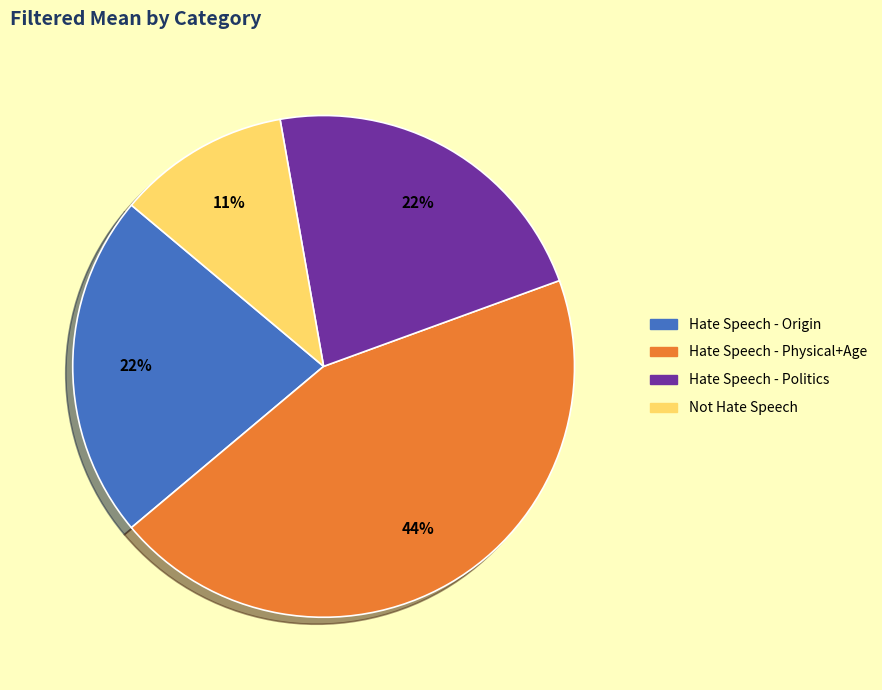

Does any single category account for the majority?

No